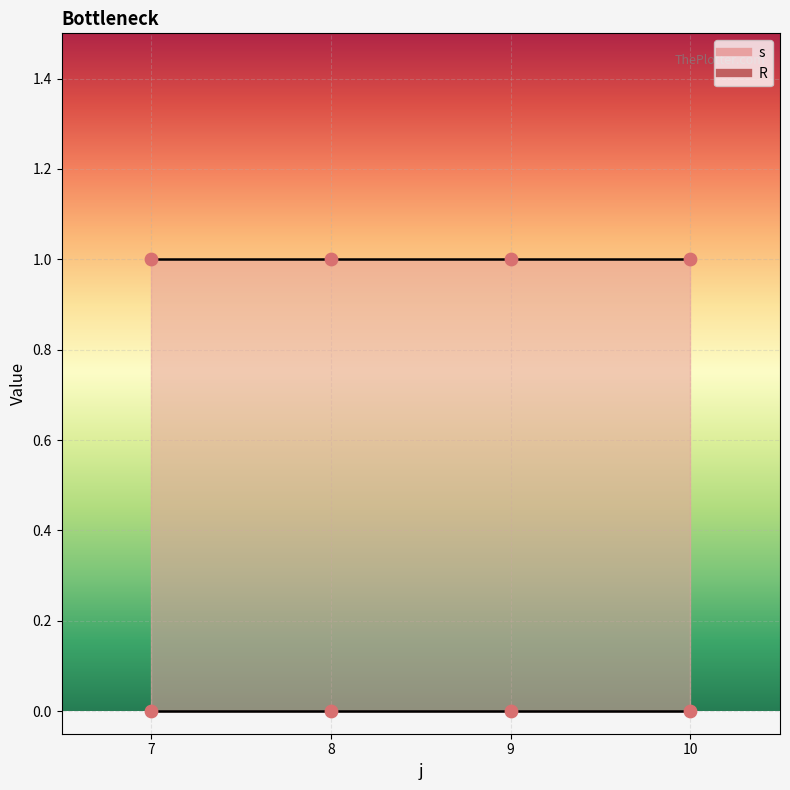

Is the value of s at 7 greater than the value of R at 9?

Yes